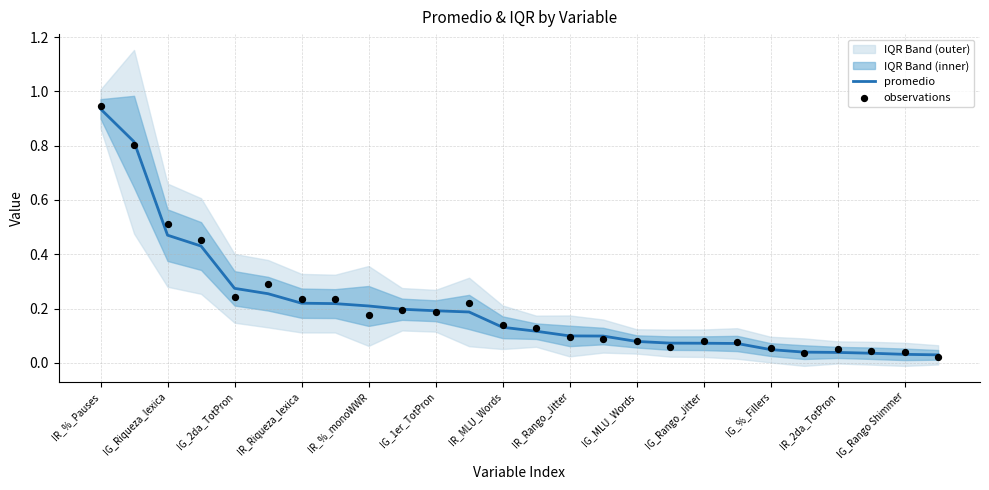

Which series has the widest spread of Y values?

observations